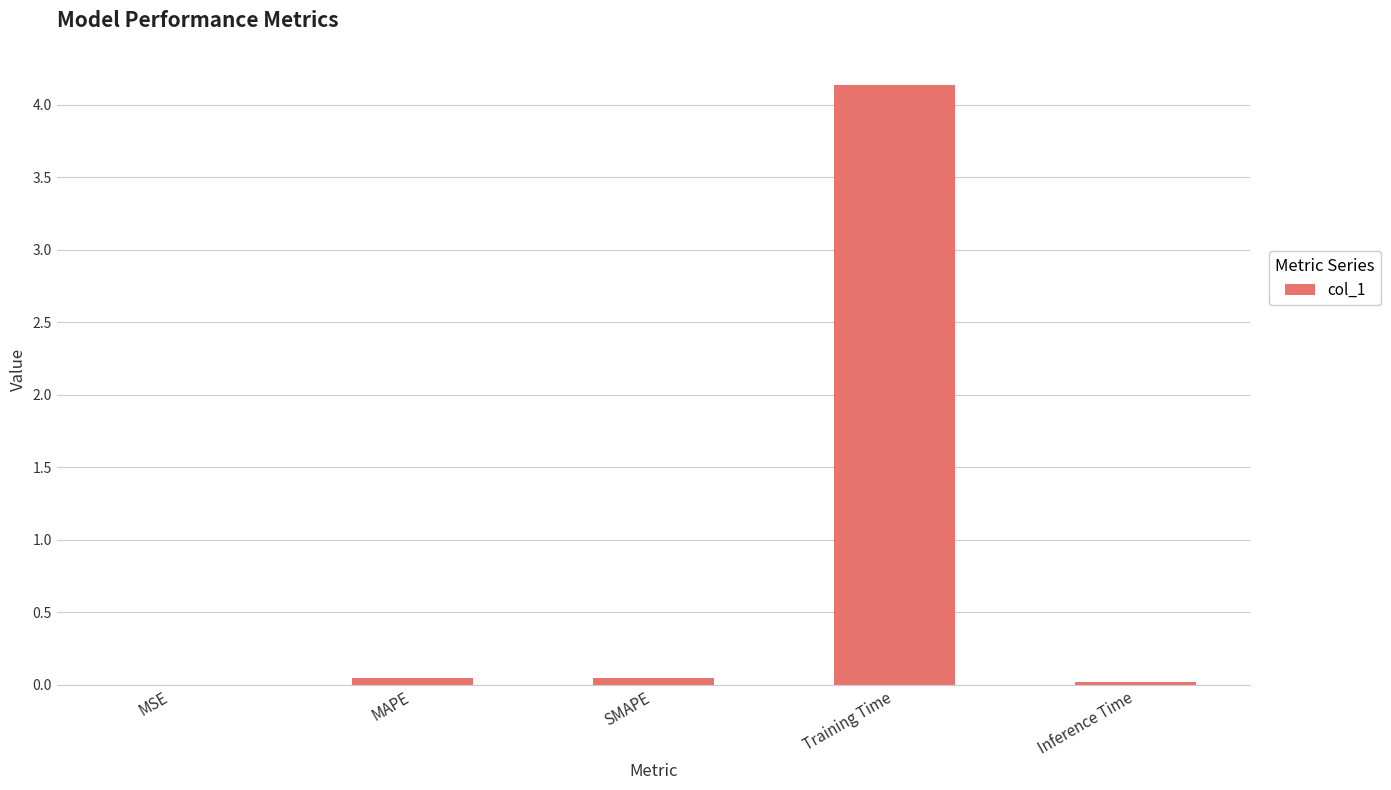

Is it true that the value at SMAPE is 0.0?

True